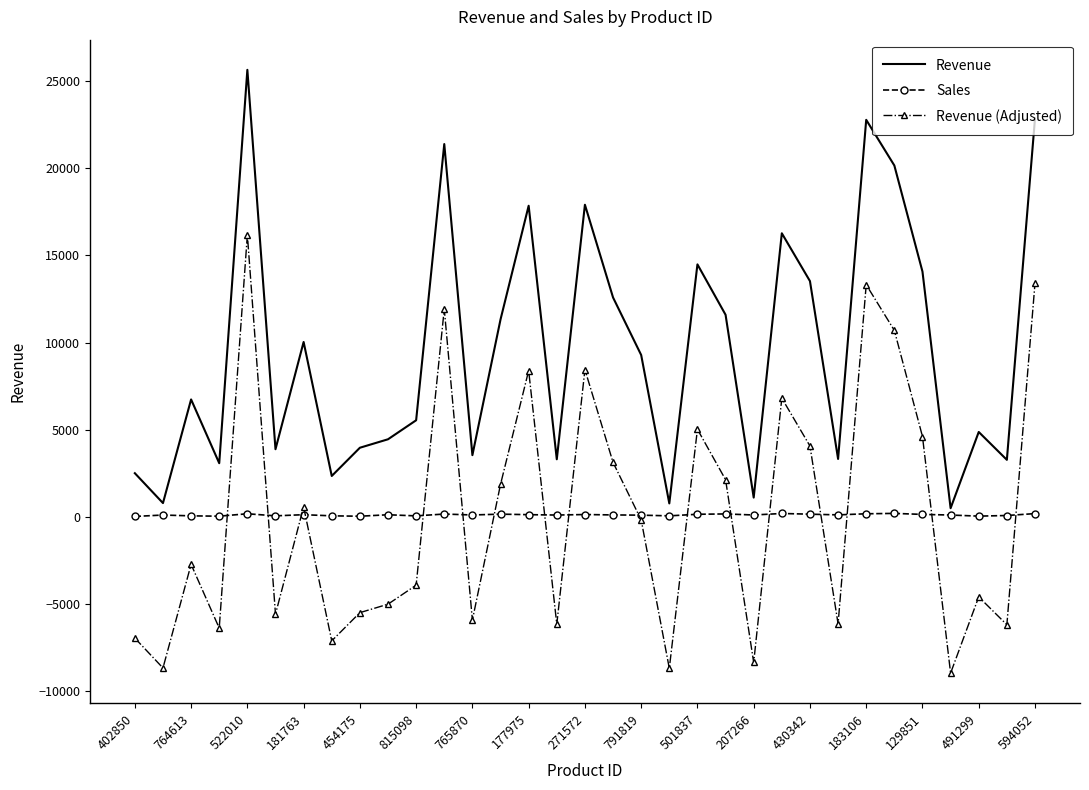

Which series has the largest total across all categories?

Revenue